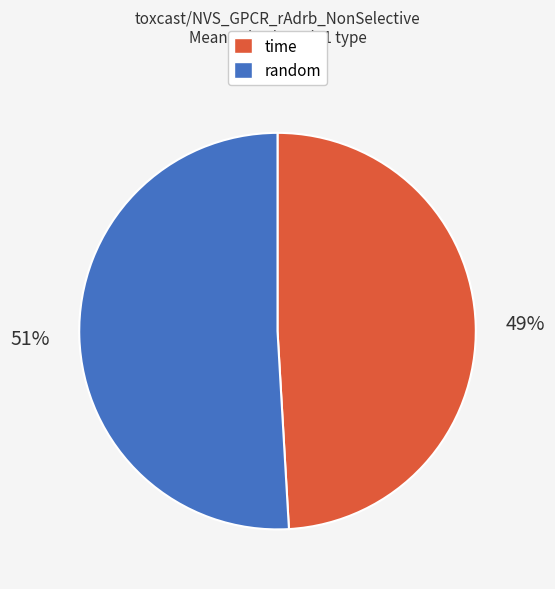

The time slice represents 49% of the pie. True or false?

True